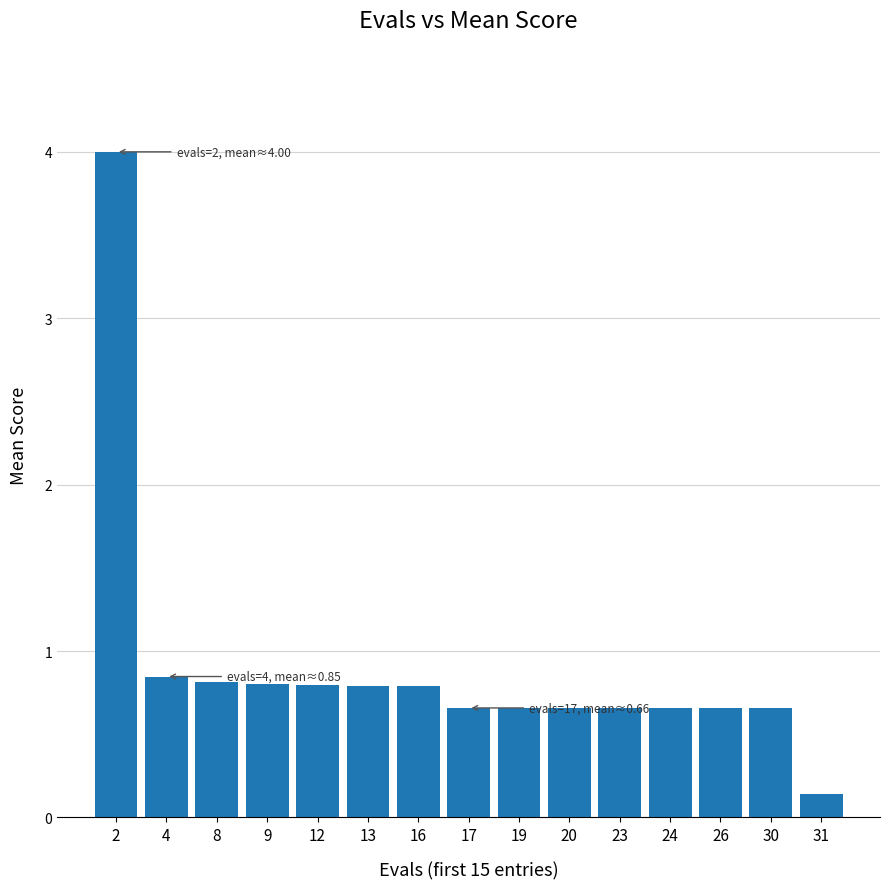

What is the smallest value displayed?

0.1